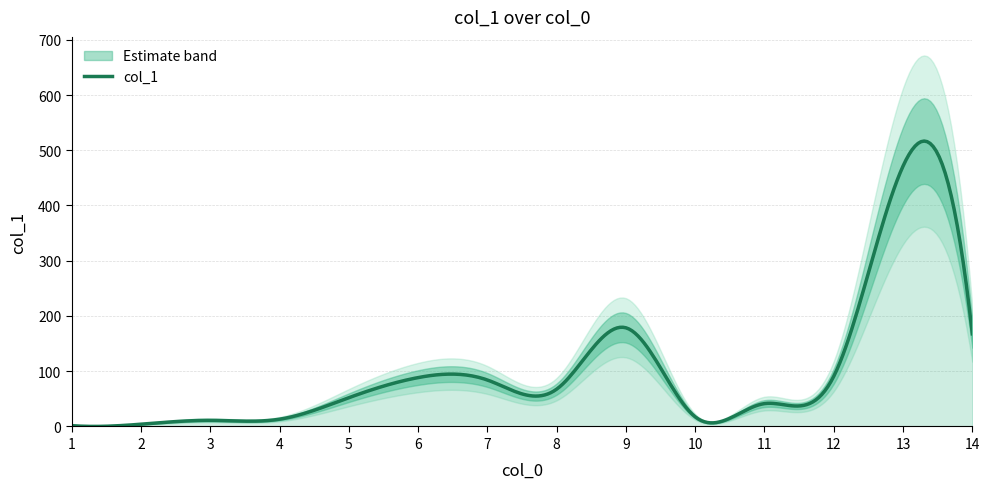

Reading left to right, what are all the values shown in this chart?

1.5	4.1	11.1	13.2	52.1	88.5	84.1	67.6	178.6	17.4	41.4	90.9	471.3	167.7